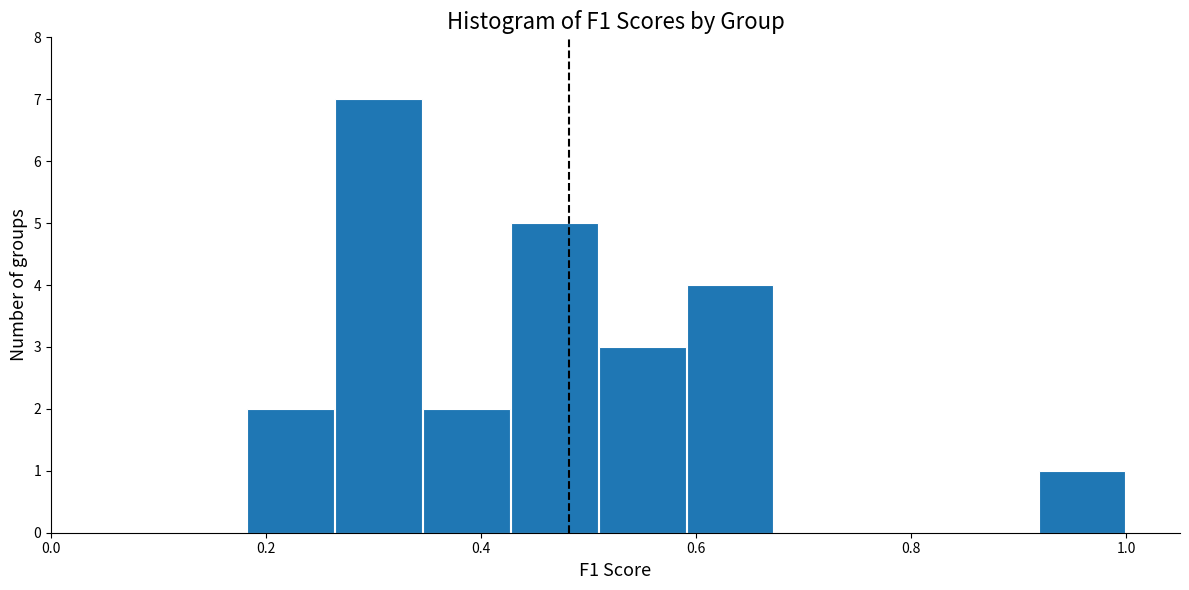

What is the height of the bar covering 0.92 to 1.00 on the x-axis? Neither the bar edges nor the heights are printed on the chart, so give them approximately, as read against the axes.

1